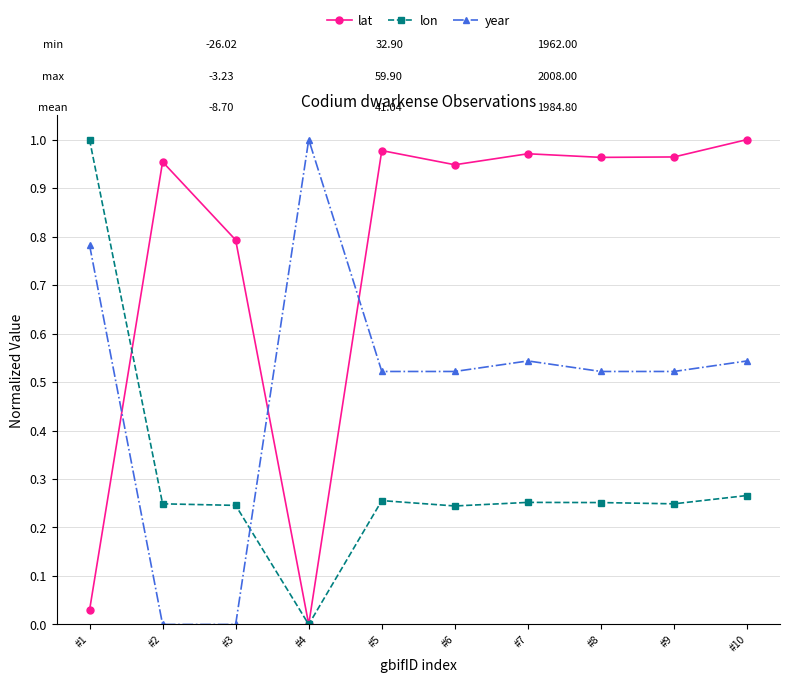

What are all the series names shown in the legend?

lat, lon, year